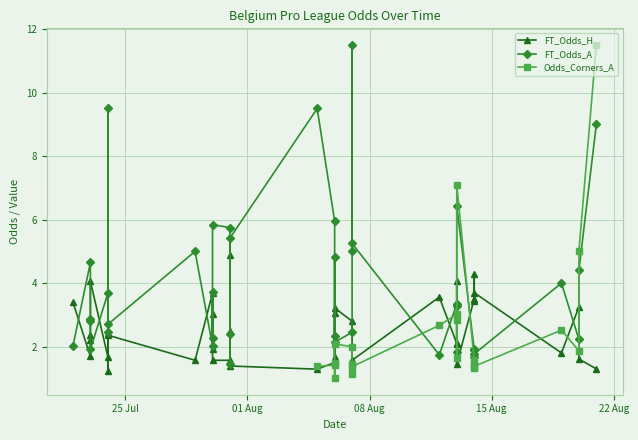

What is the sum of the FT_Odds_A values at 2022-08-06 and 2022-08-12?

3.9